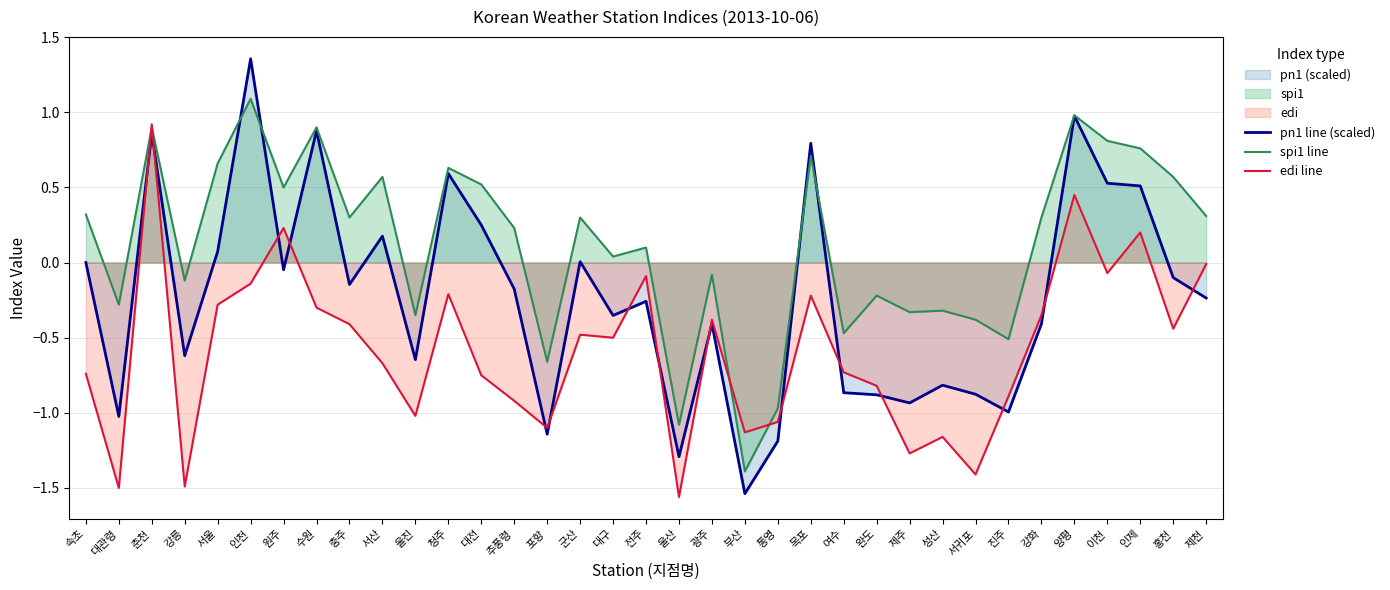

After their last crossing, which series has the higher values: pn1 line (scaled) or edi line?

edi line